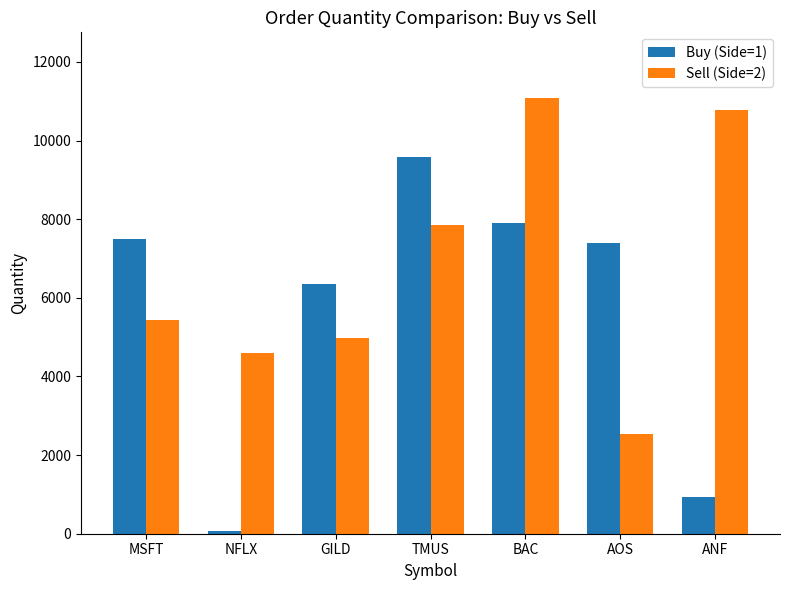

At NFLX, list the series in order from smallest to largest.

Buy (Side=1), Sell (Side=2)